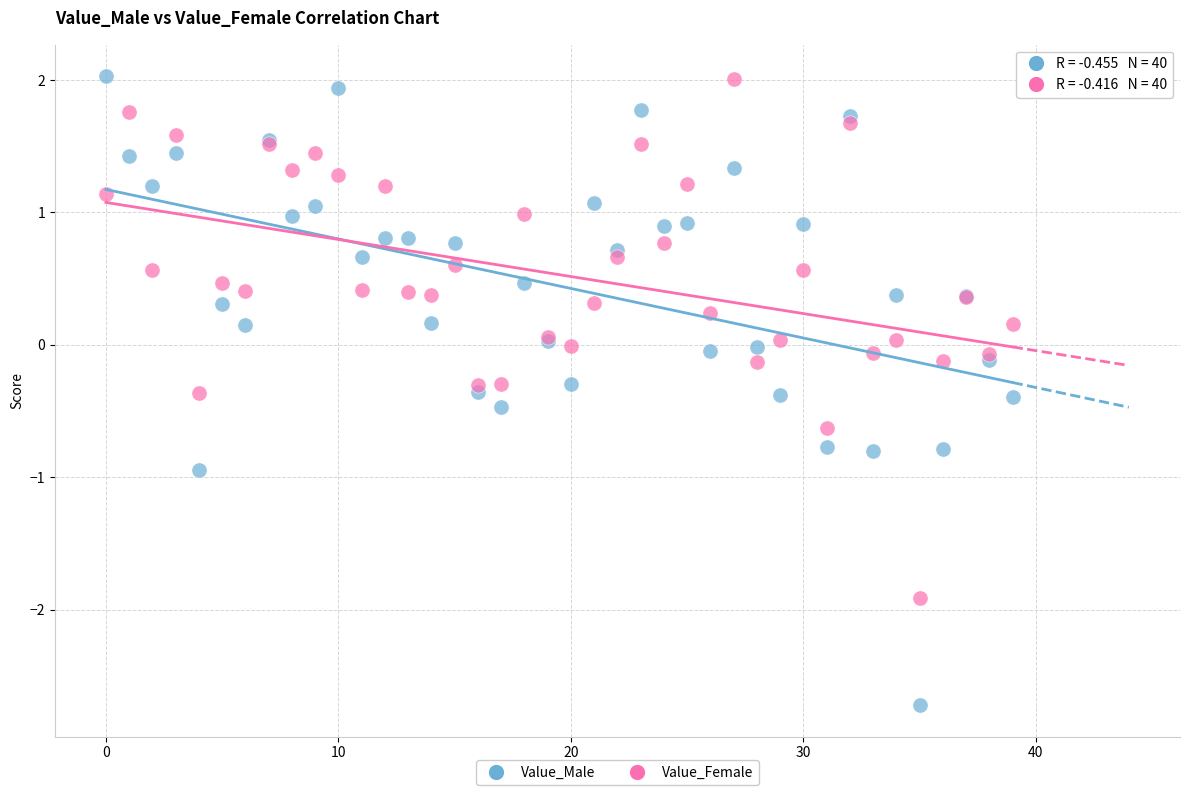

Which series has the largest Y range (max minus min)?

Value_Male